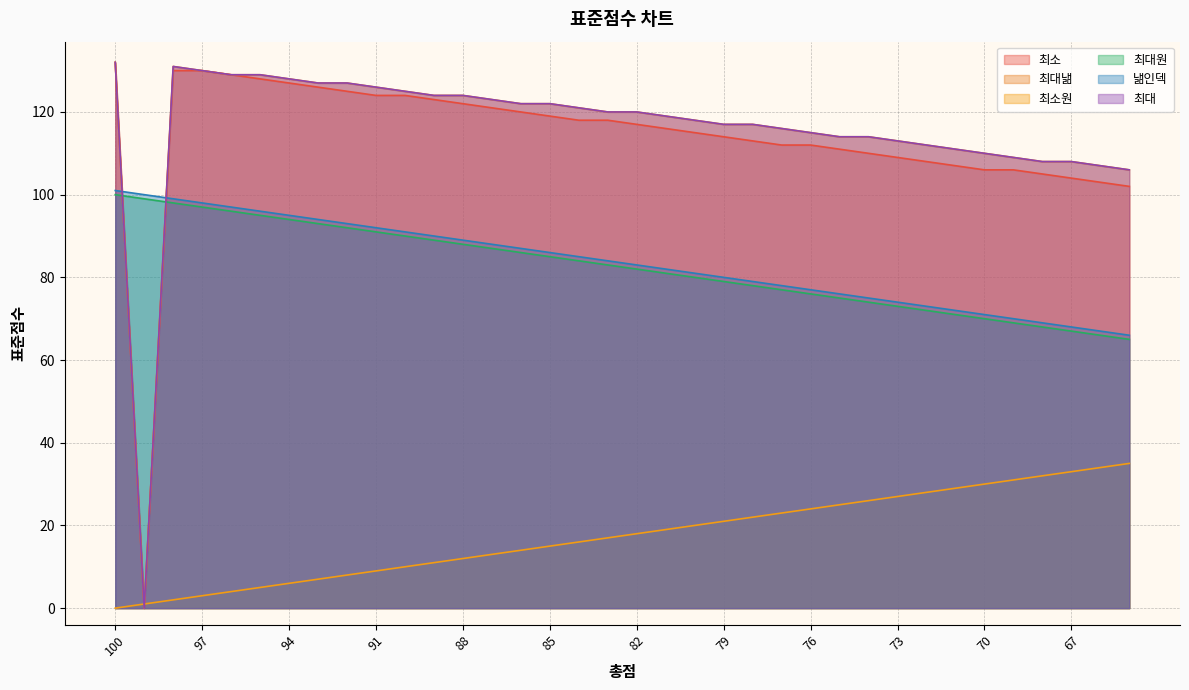

Which category has the highest value across all series?

100